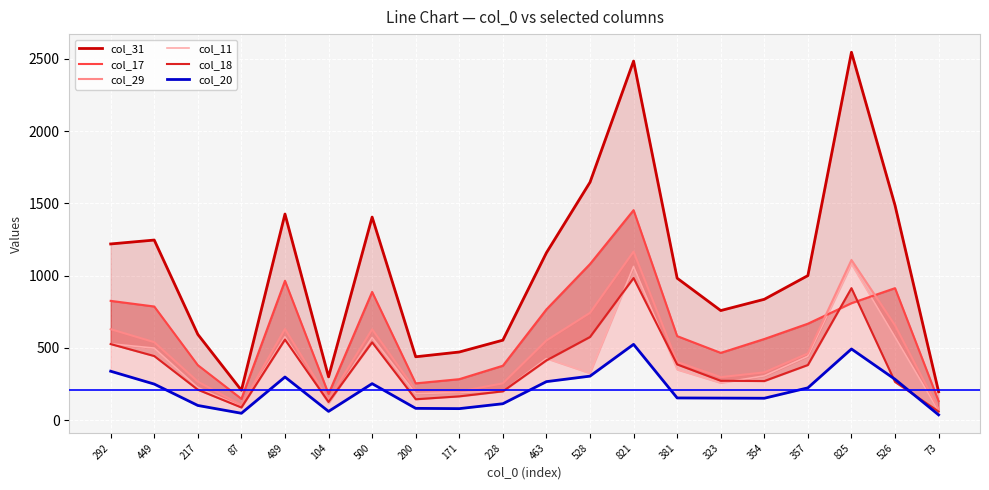

How many values in the col_31 series exceed 1000?

9